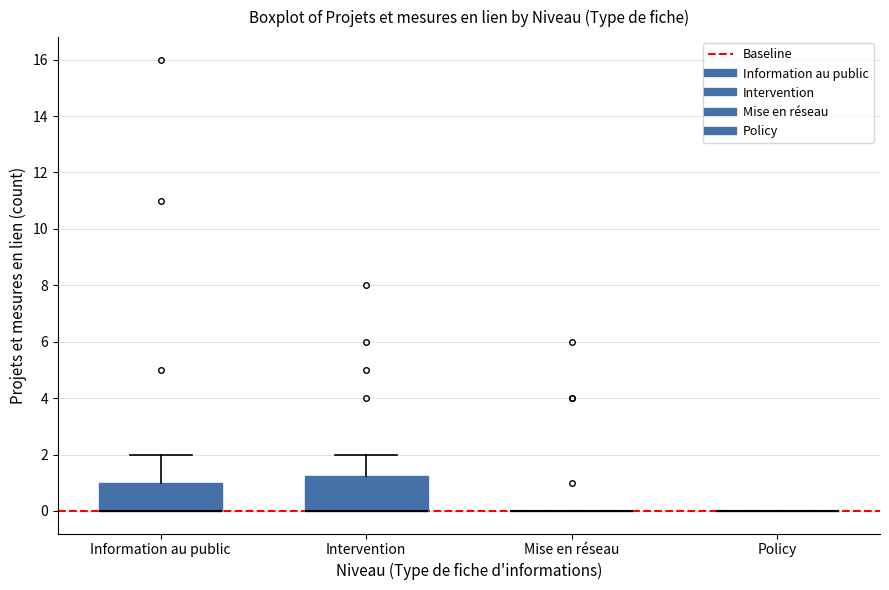

Reading left to right, read every box against the y-axis: the position of its median line, the range the box covers, and the ends of its whiskers. The values are not printed on the chart, so give them approximately, as read against the axis.

Information au public: median 0.0 (drawn on the box's lower edge), box 0.0 to 1.0, whiskers 0.0 to 2.0
Intervention: median 0.0 (drawn on the box's lower edge), box 0.0 to 1.2, whiskers 0.0 to 2.0
Mise en réseau: box collapsed to a line at 0.0, whiskers 0.0 to 0.0
Policy: box collapsed to a line at 0.0, whiskers 0.0 to 0.0